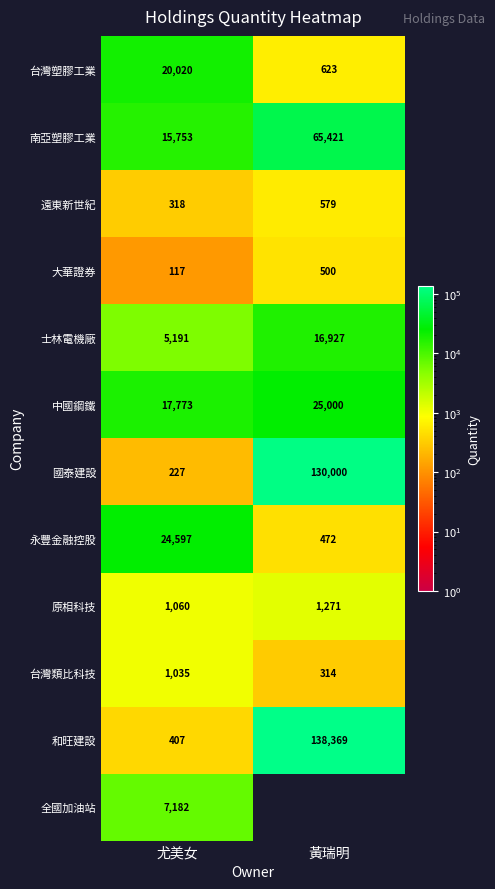

Which category has the highest value across all series?

黃瑞明